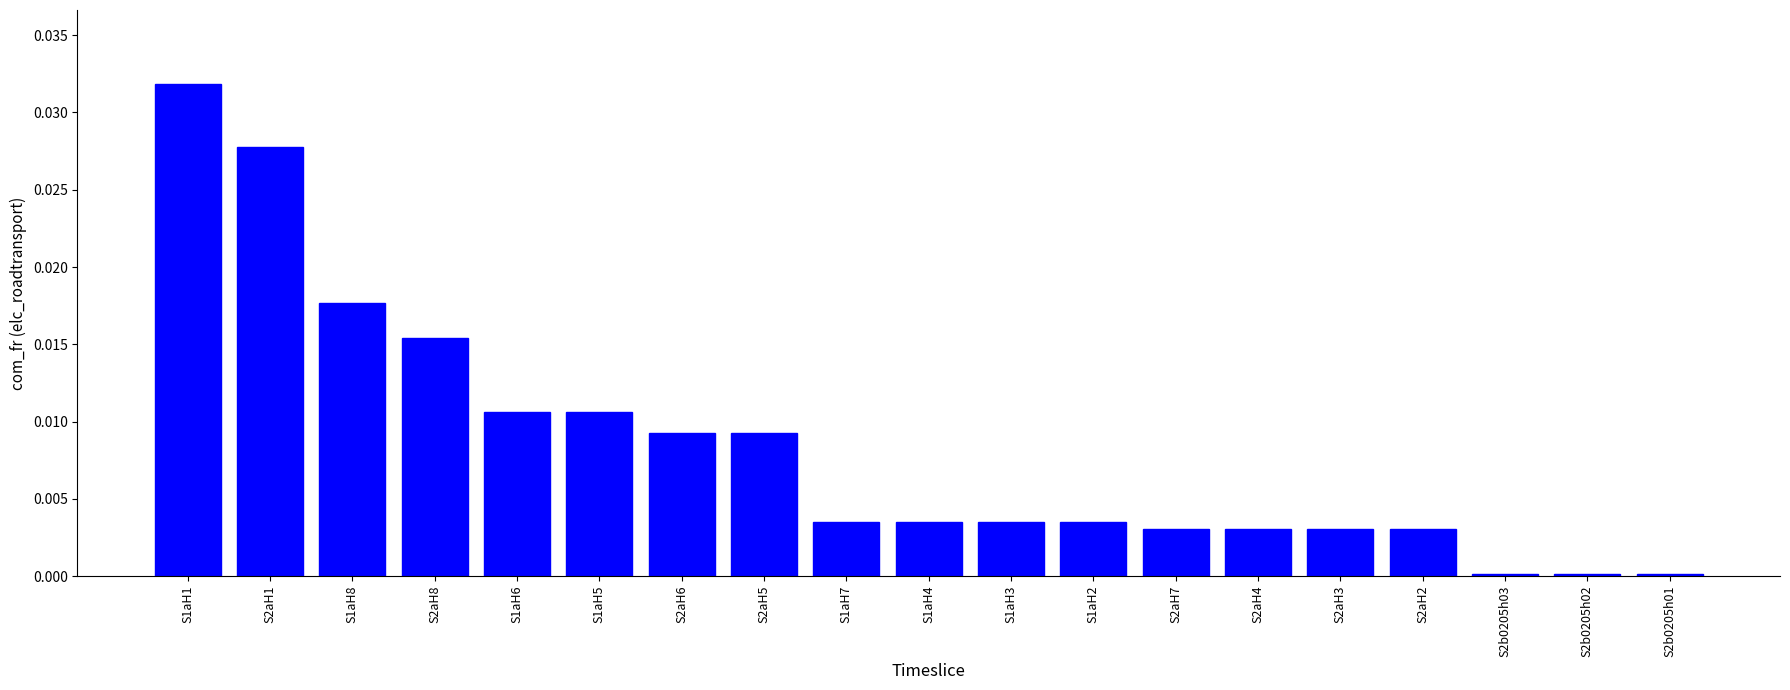

True or false: the data shows 0.0 at S2b0205h01.

True